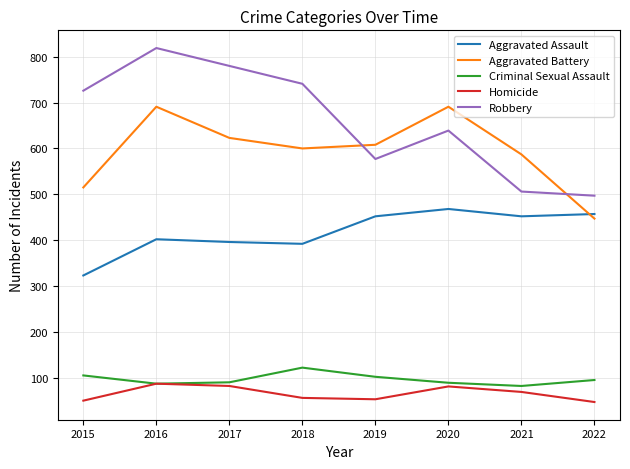

At 2018, list the series in order from smallest to largest.

Homicide, Criminal Sexual Assault, Aggravated Assault, Aggravated Battery, Robbery